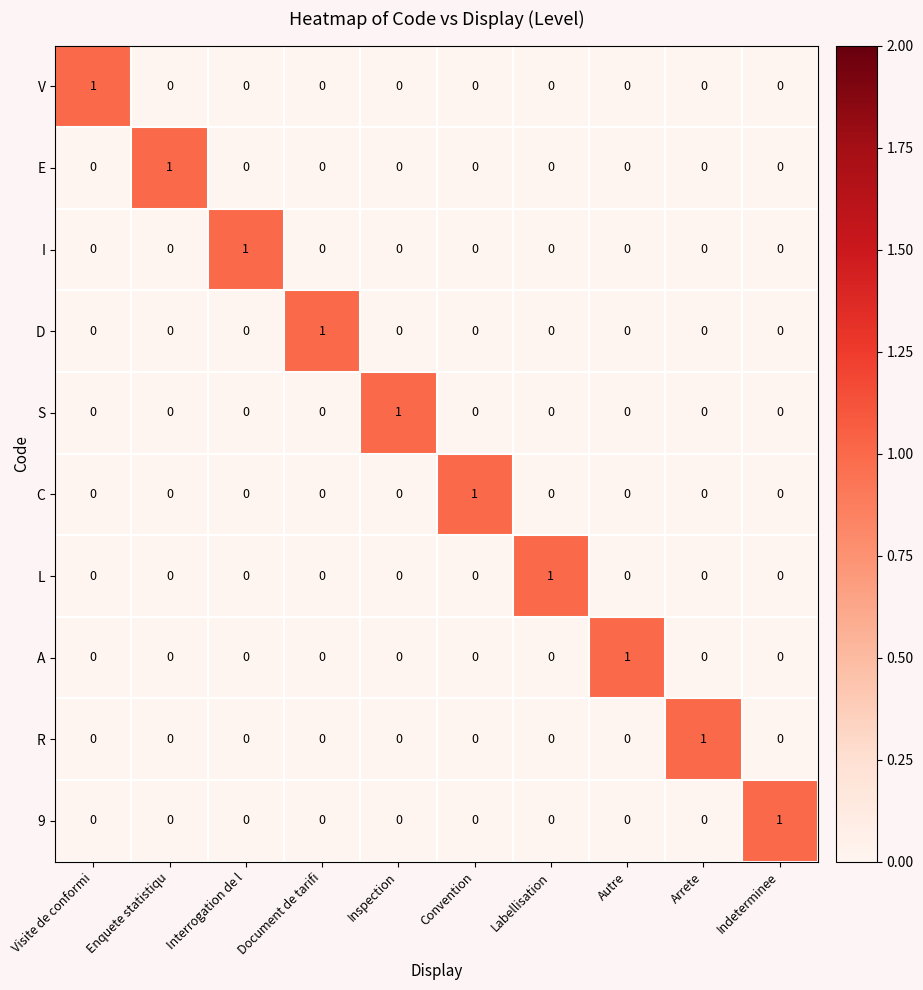

At how many categories does at least one series exceed 0?

10